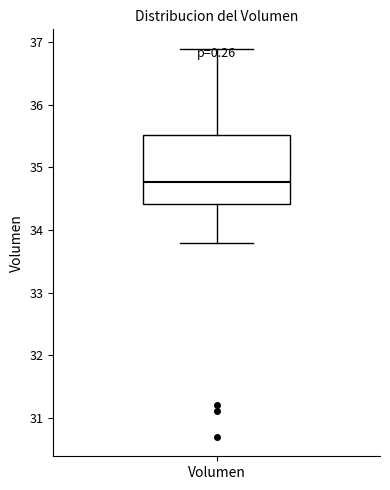

Where does the upper whisker of the box for Volumen end on the y-axis? The values are not printed on the chart, so give them approximately, as read against the axis.

36.9